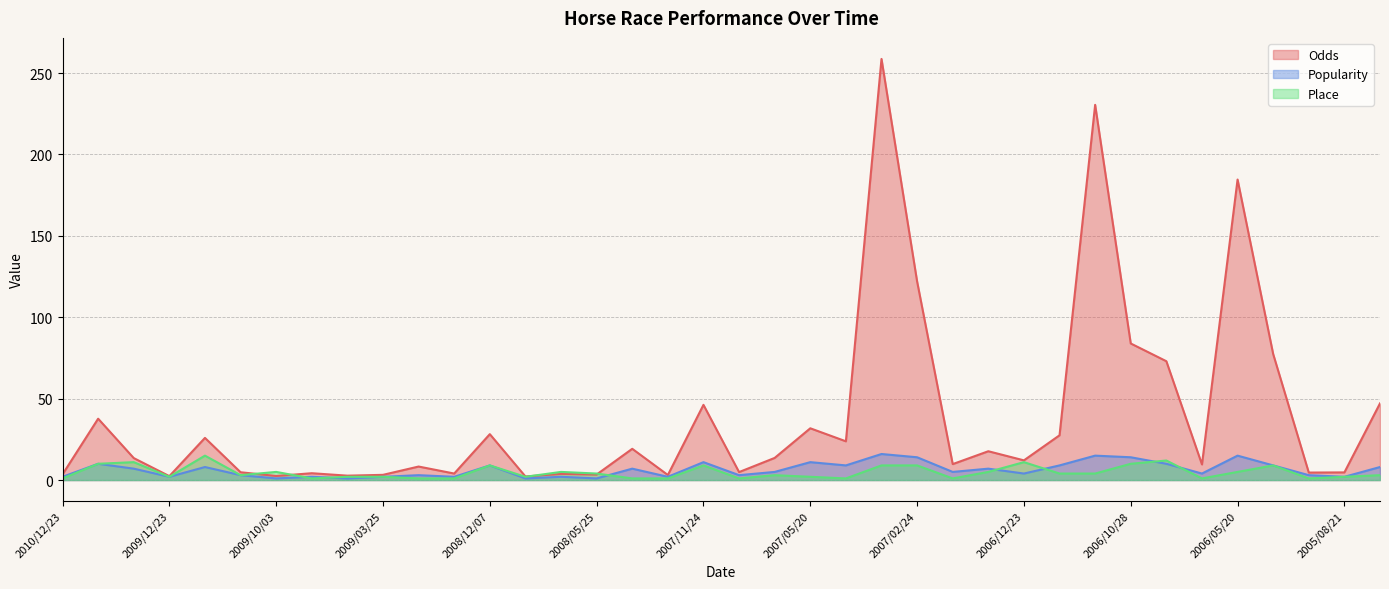

Is it true that Popularity equals 1.2 at 2007/12/23?

False